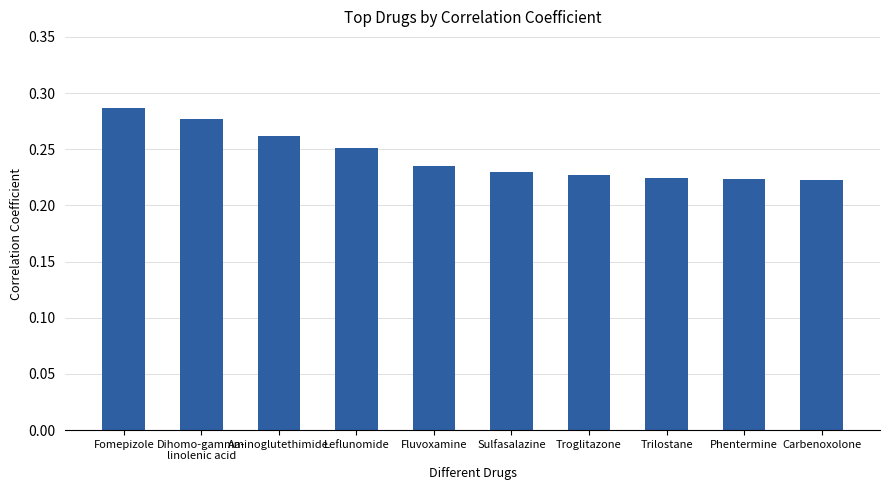

What position from the right is Phentermine?

2